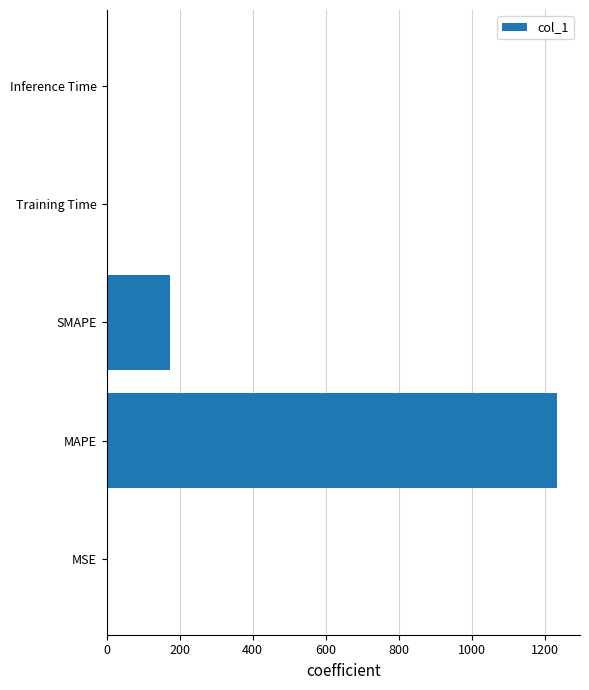

Which label corresponds to the largest value in the chart?

MAPE